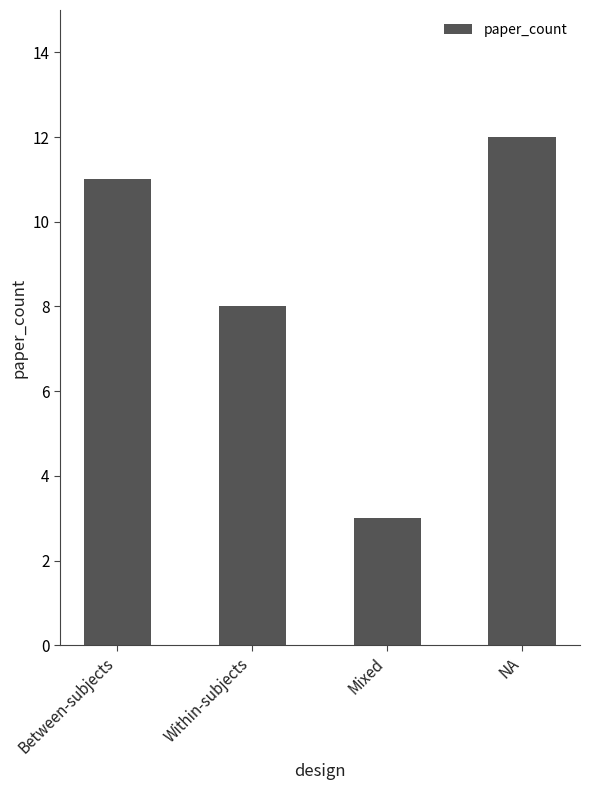

How many data points does each series have?

4